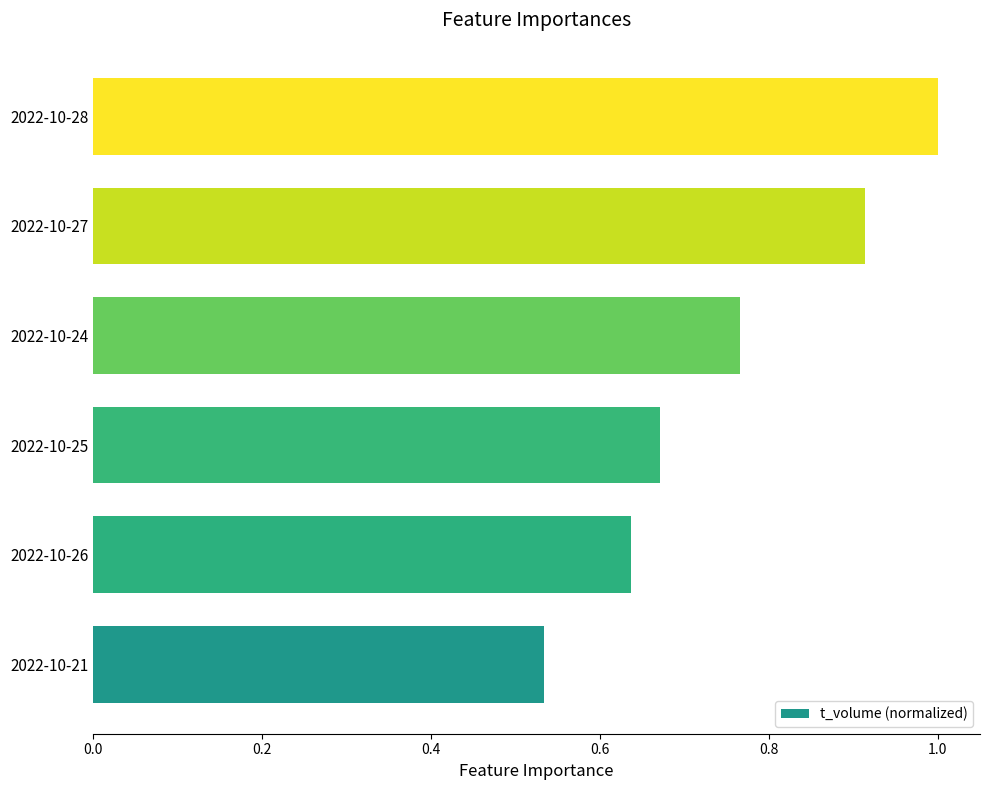

What is the sum of the values at 2022-10-24 and 2022-10-26?

1.4